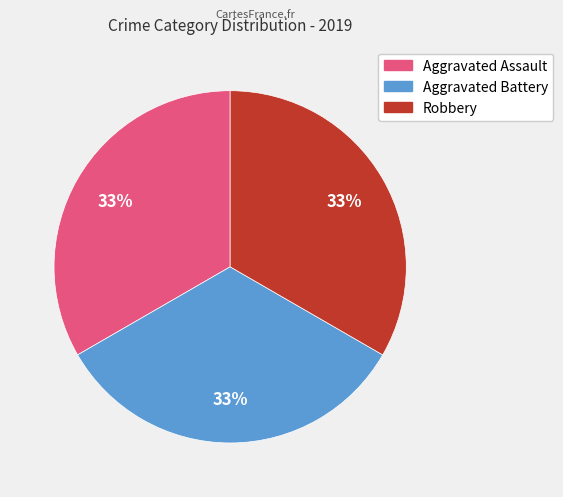

How many slices are in this pie chart?

3